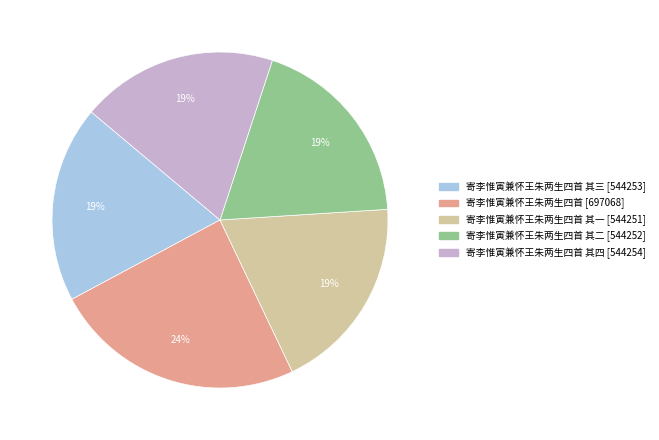

Does any single category account for the majority?

No